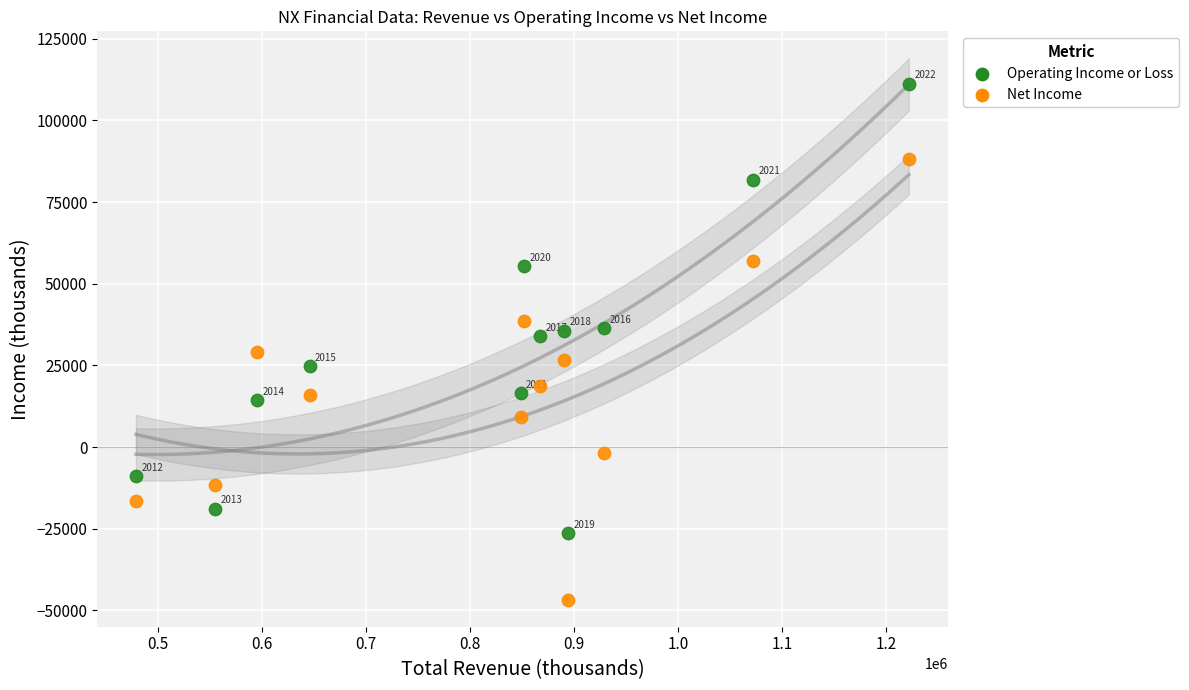

Across all series, what Y value is closest to 32300?

33900